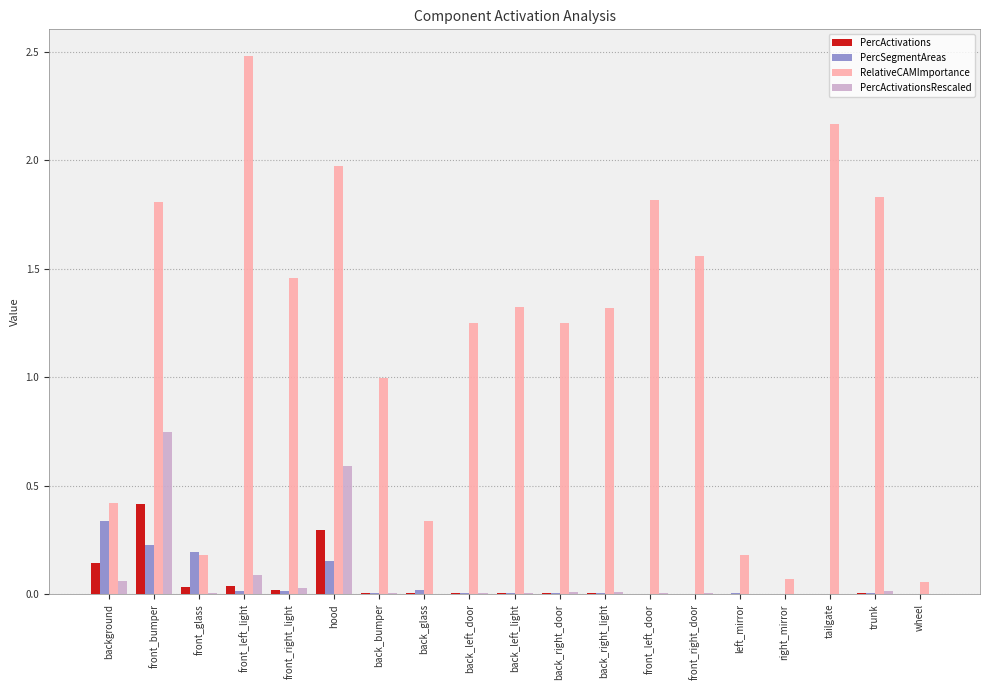

Between back_right_door and trunk, which series saw the biggest shift?

RelativeCAMImportance